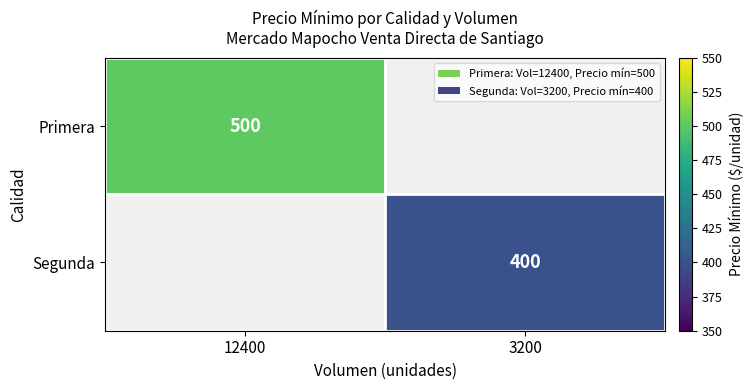

The Primera series shows 143 at 12400. True or false?

False